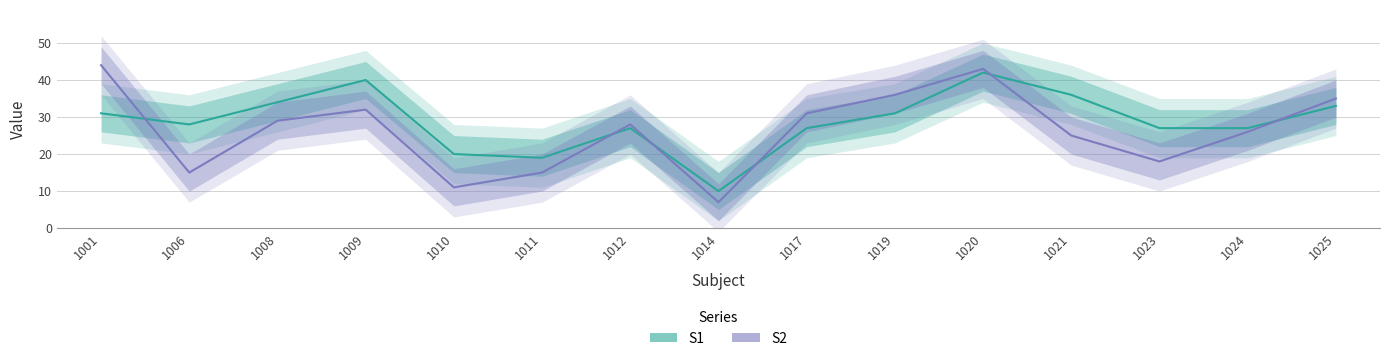

What is the greatest value displayed?

44